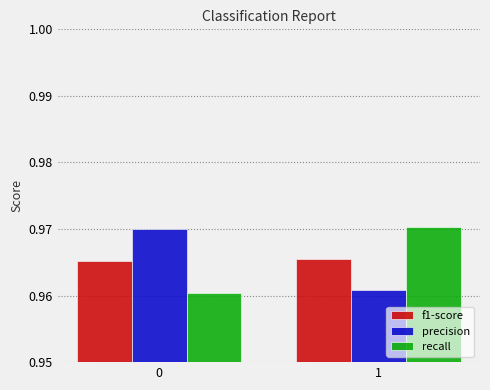

The precision series shows 0.3 at 0. True or false?

False